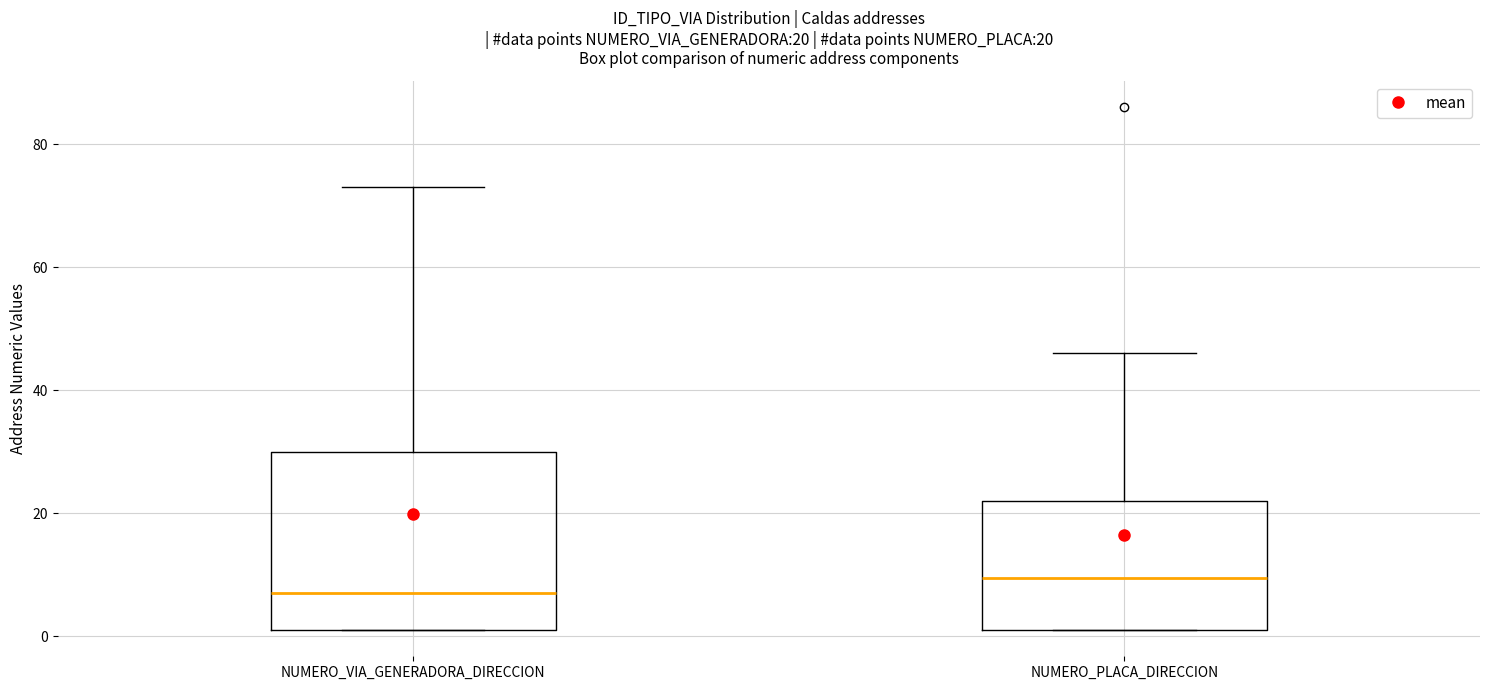

Which box has the lowest median line?

NUMERO_VIA_GENERADORA_DIRECCION